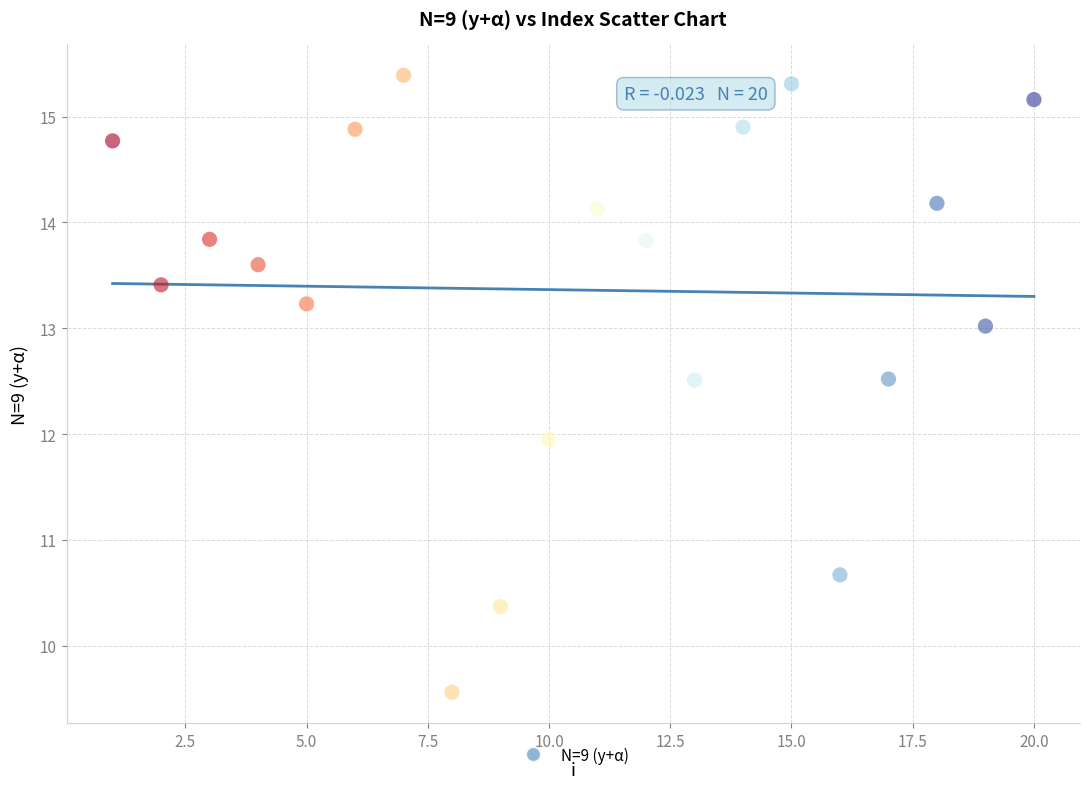

What is the range of X values (max minus min)?

19.0